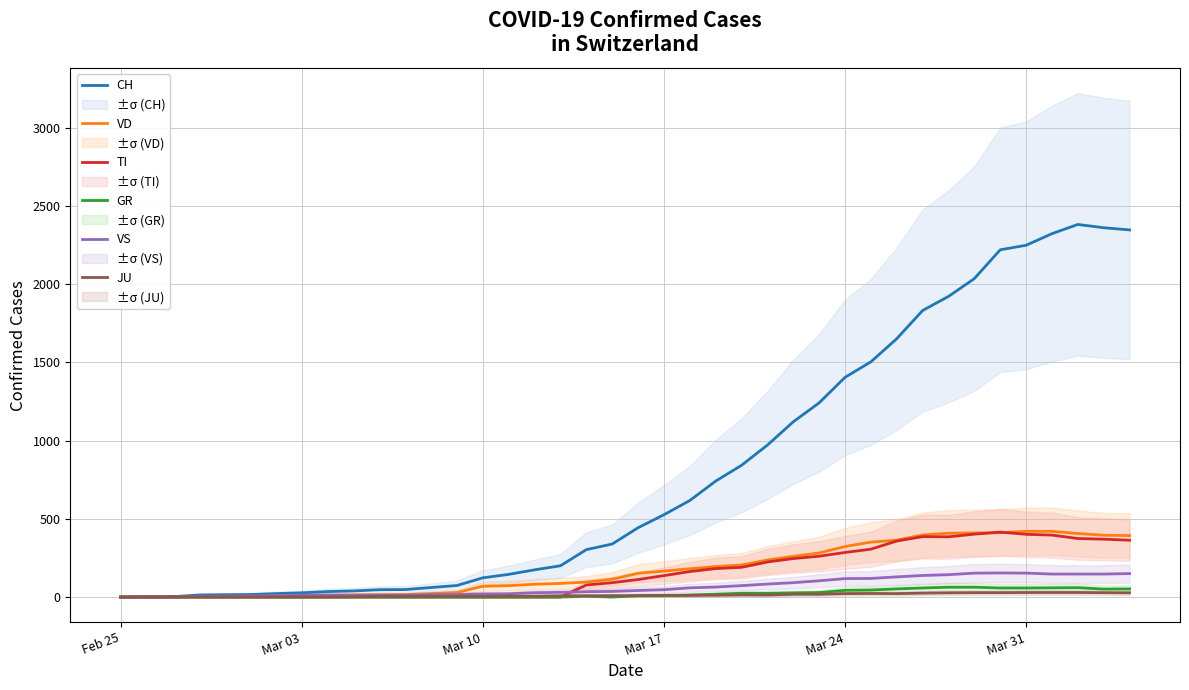

How many times do TI and VS cross each other?

1